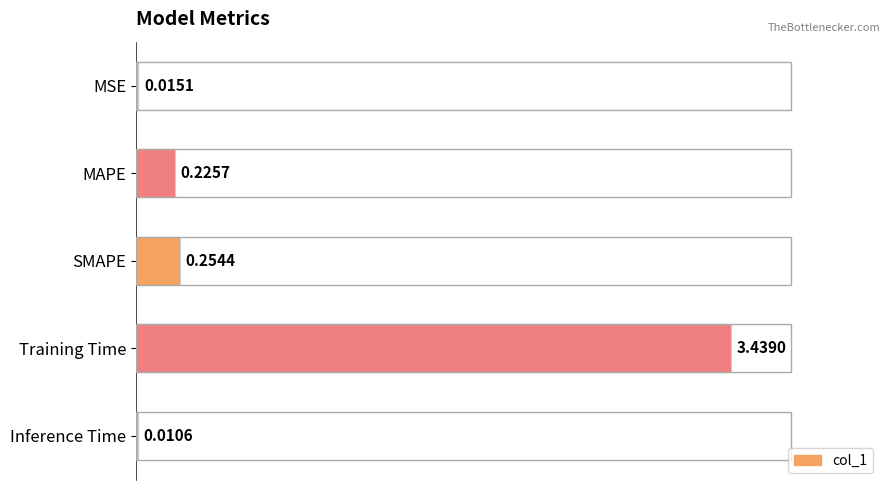

Which has a higher value, MAPE or SMAPE?

SMAPE